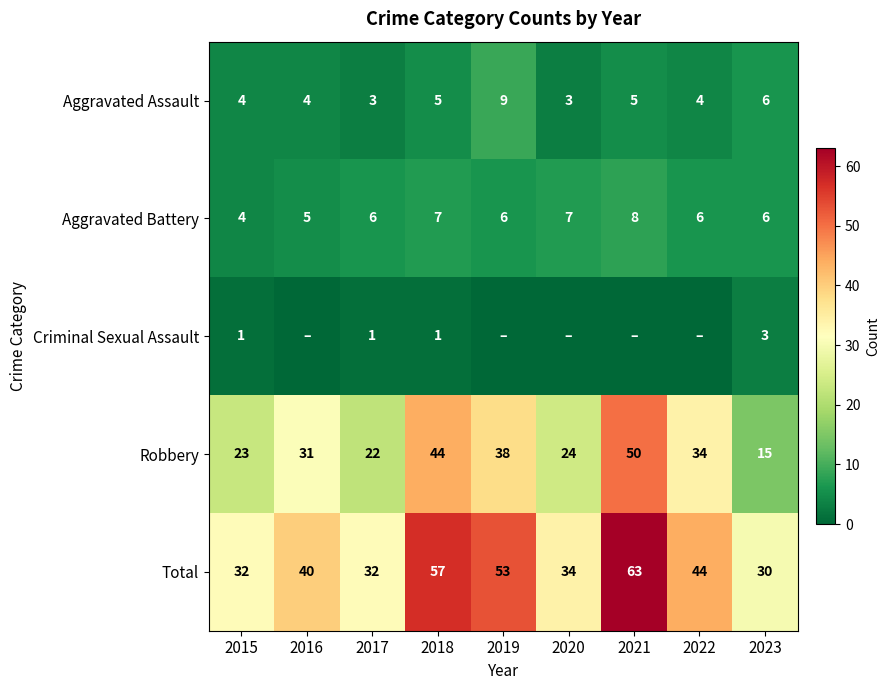

What is the maximum value for Robbery?

50